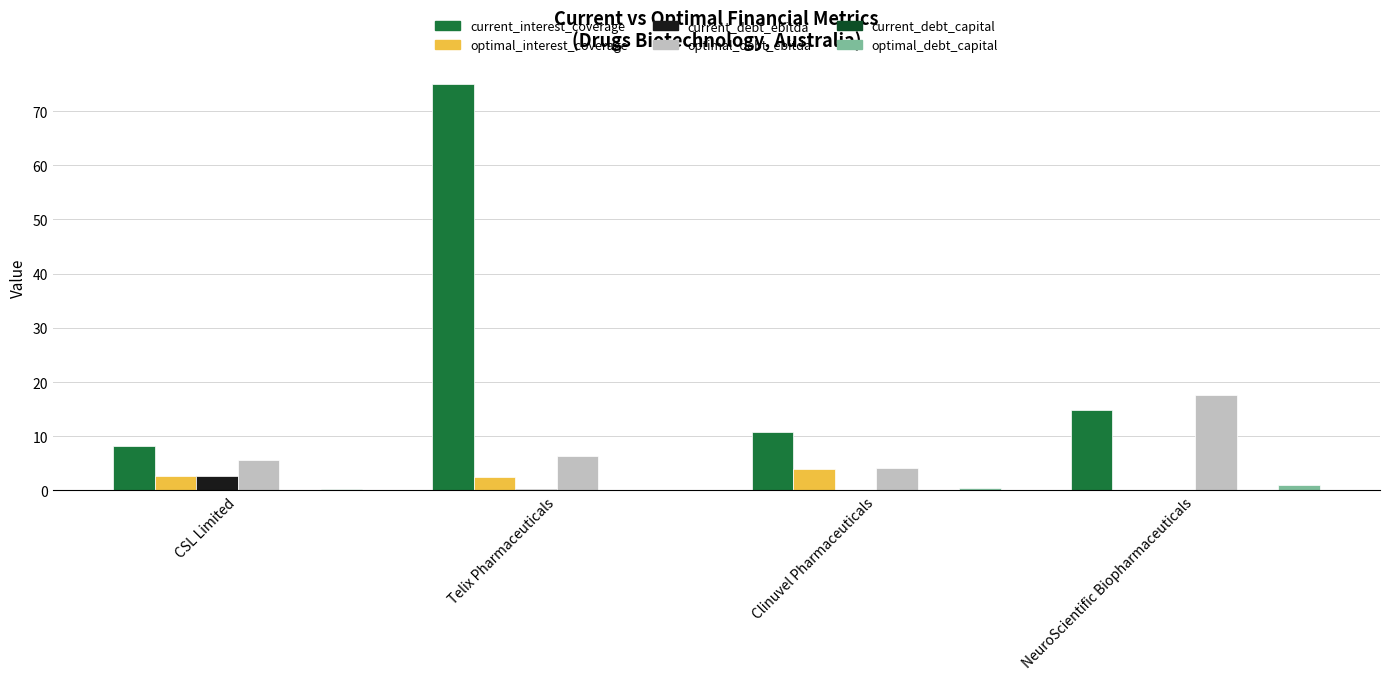

Are the bars grouped side by side (vs. stacked)?

Yes